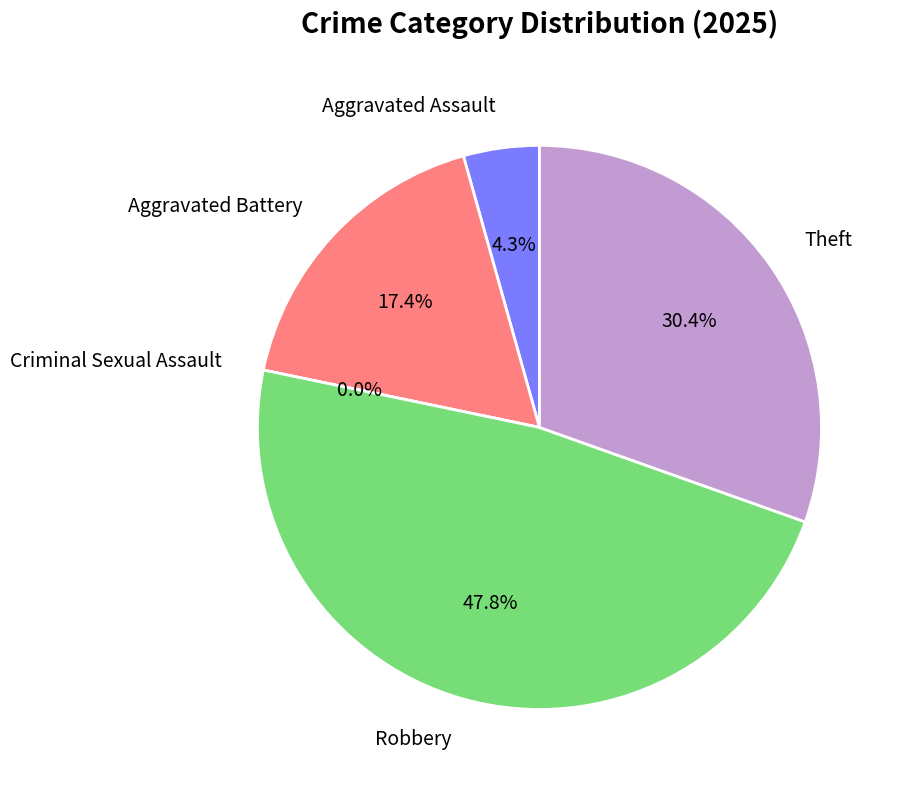

The Aggravated Assault slice represents 4% of the pie. True or false?

True